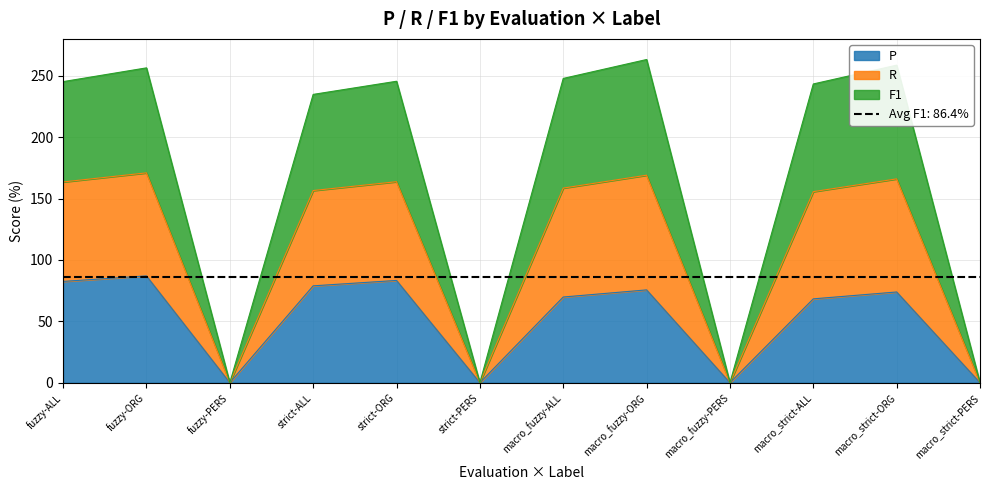

Which has a higher value, fuzzy-ALL or strict-PERS?

fuzzy-ALL